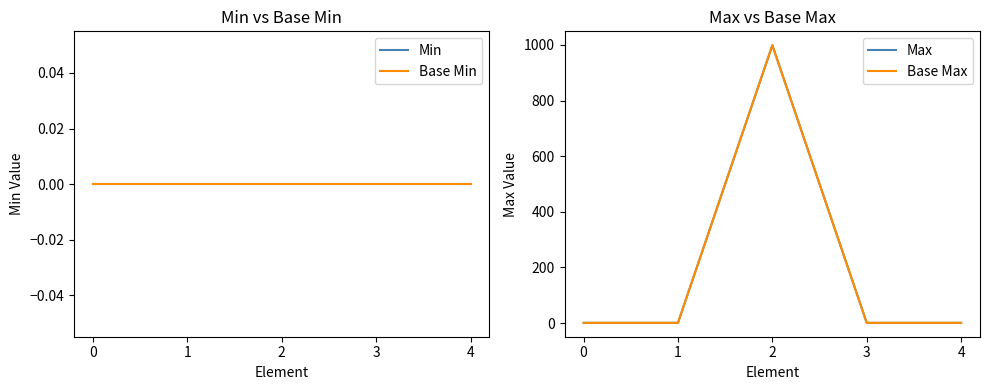

True or false: Max and Base Min intersect in this chart.

False